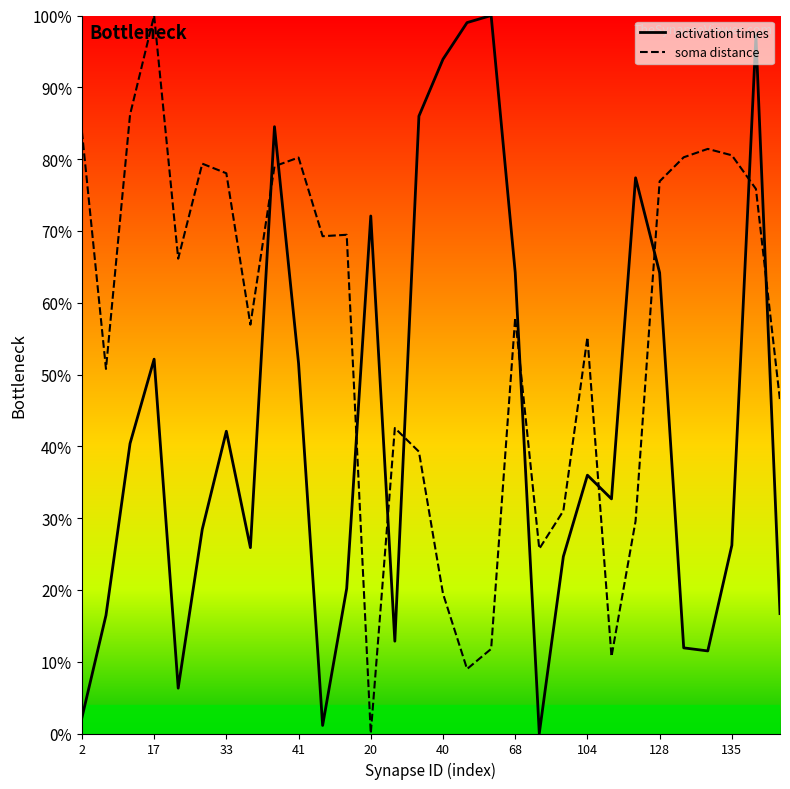

What is the maximum value shown in the chart?

100.0